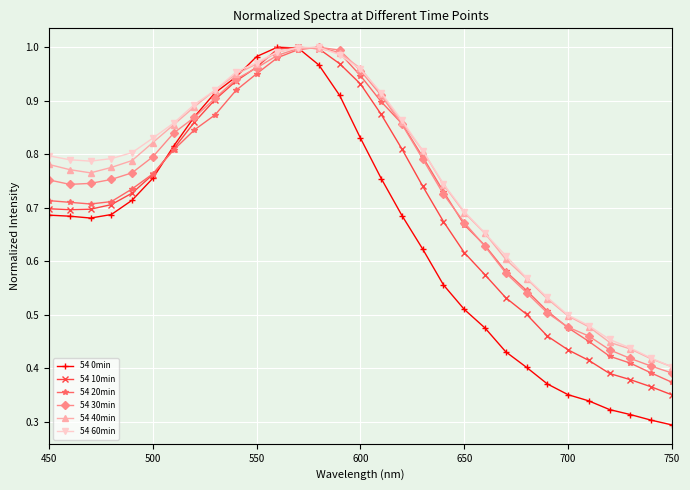

Which series has the largest range (max minus min)?

54 0min